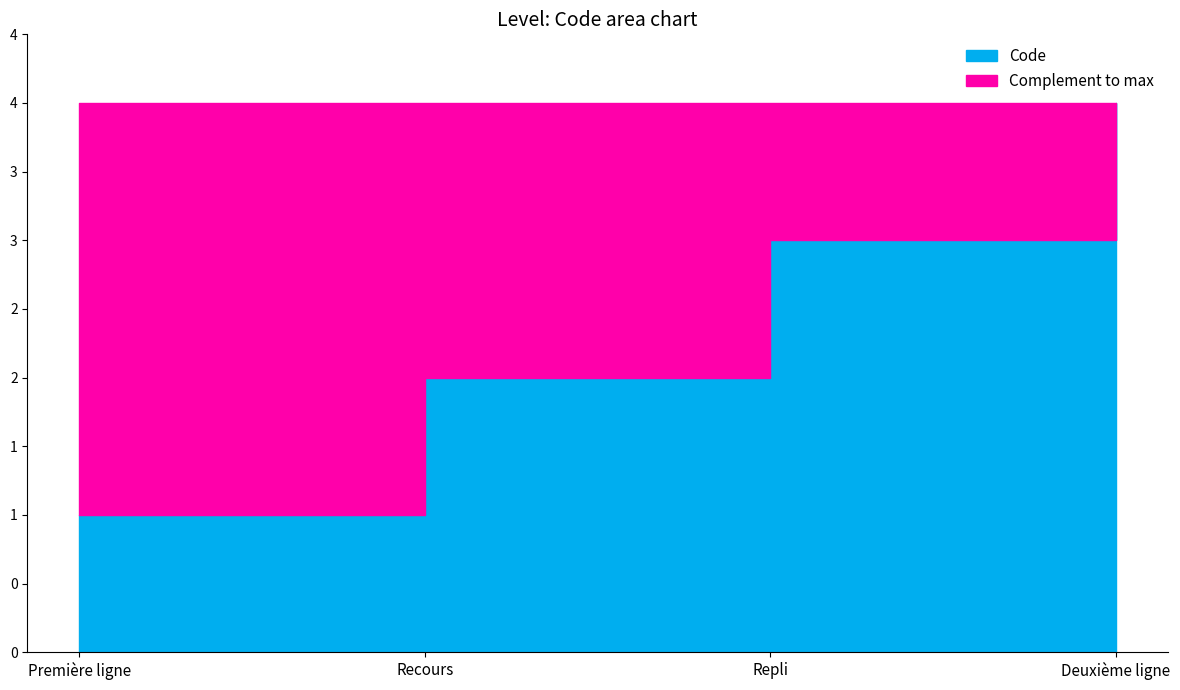

List the labels in order of value, smallest first.

Première ligne, Recours, Repli, Deuxième ligne